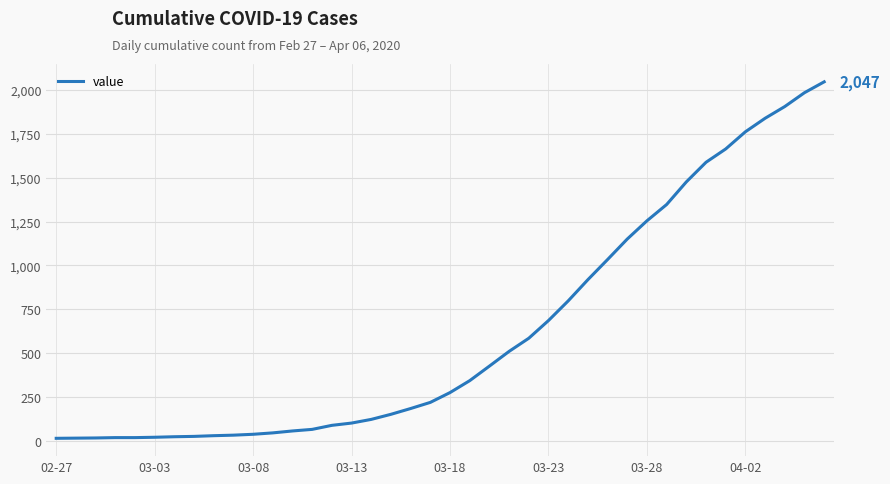

What is the difference between the maximum and minimum values?

2034